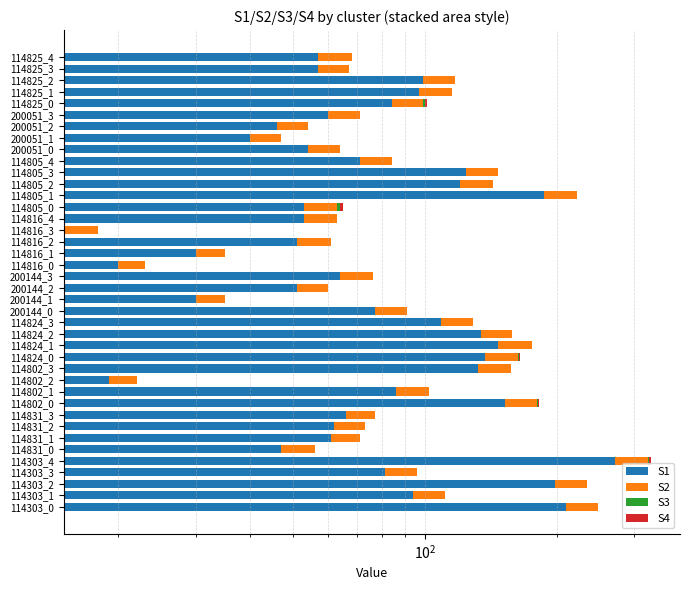

What is the difference between the maximum and second lowest values in the S2 series?

49